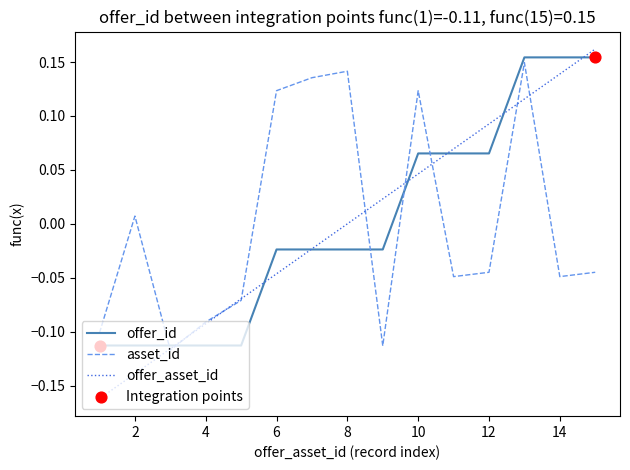

Which series has the widest spread of values?

offer_asset_id